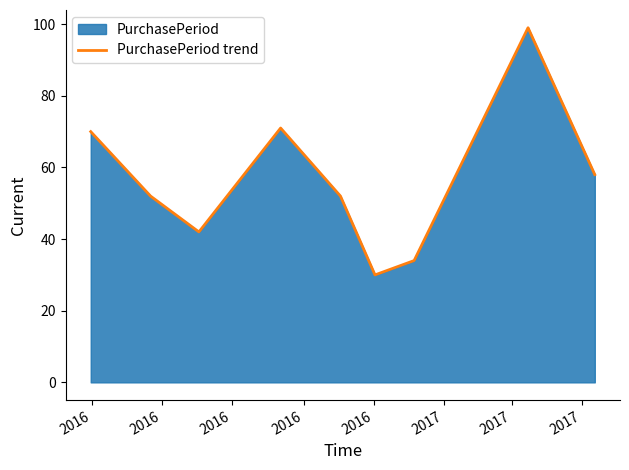

What is the smallest value displayed?

30